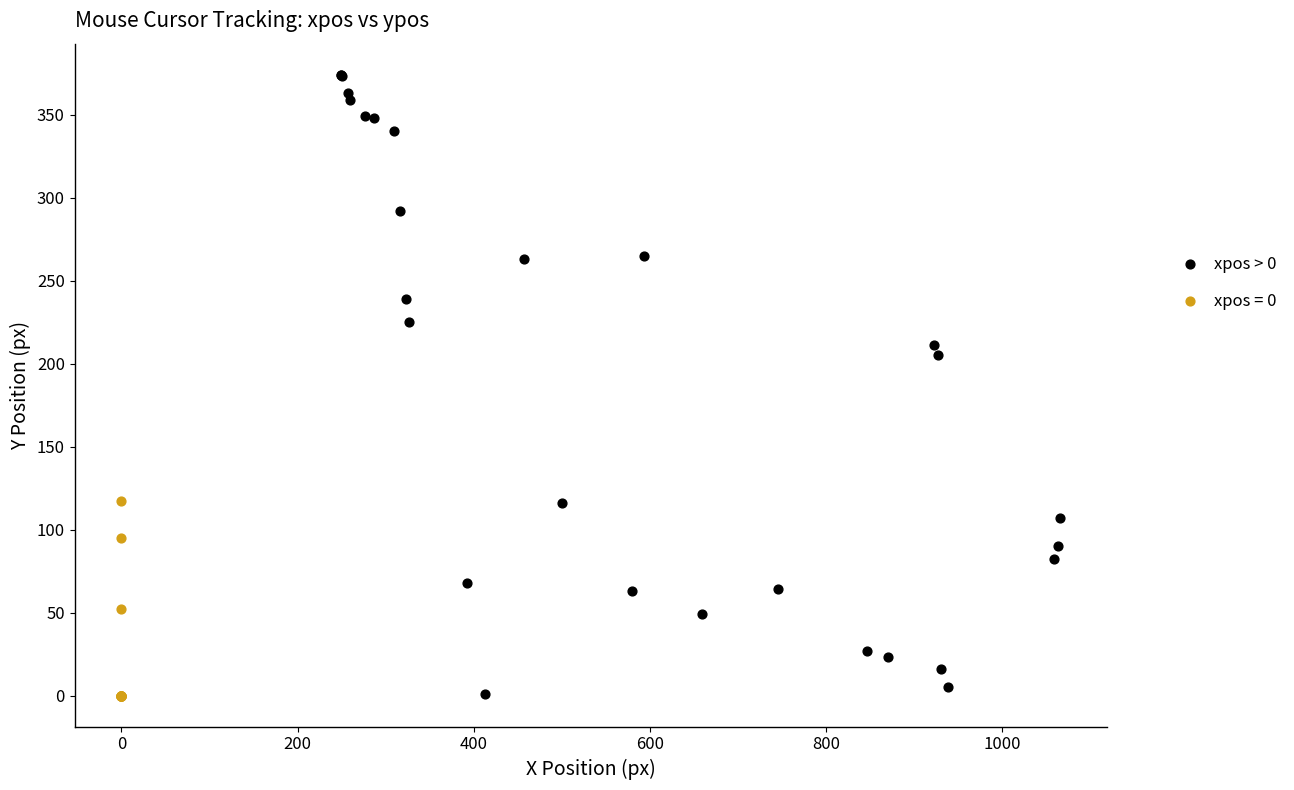

Which series contains the highest Y value?

xpos > 0